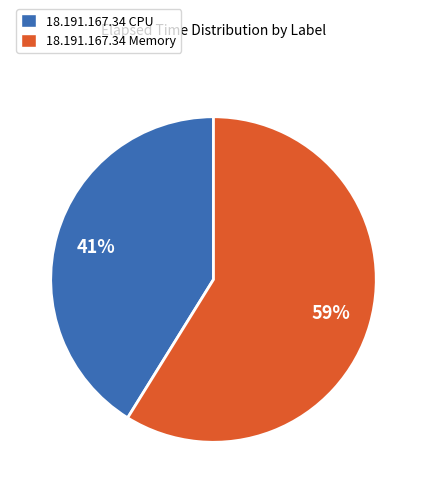

To the nearest percent, what portion does 18.191.167.34 CPU represent?

41%